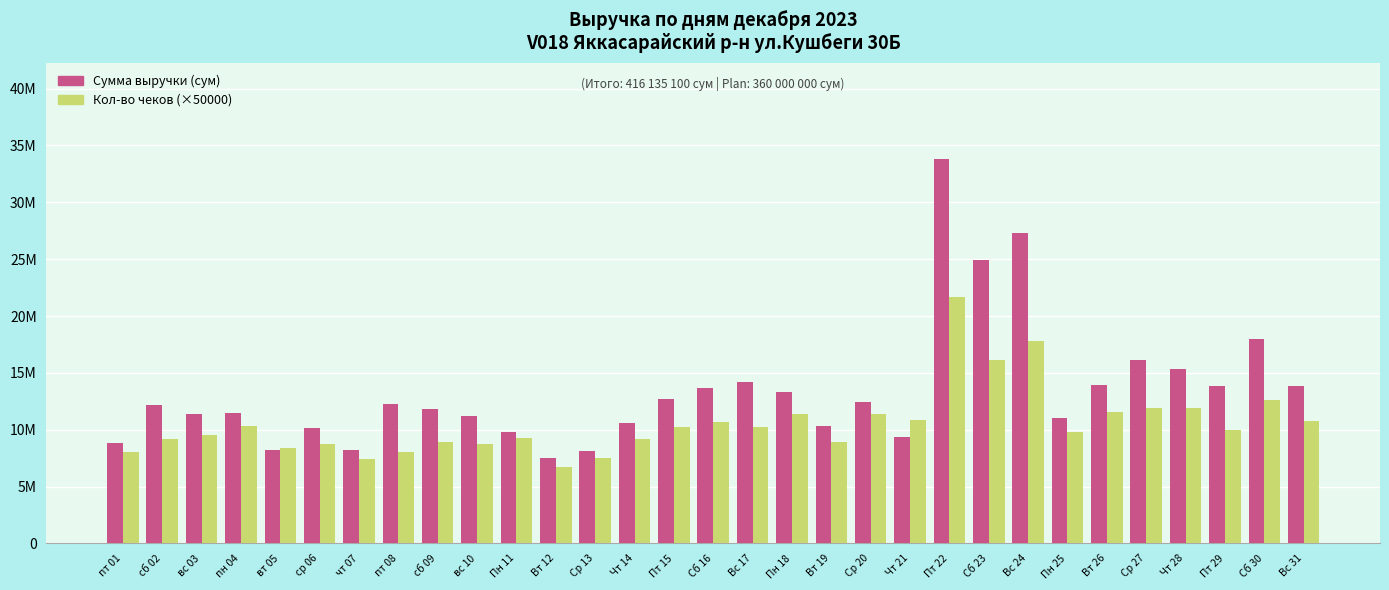

What is the minimum value for Кол-во чеков (×50000)?

6700000